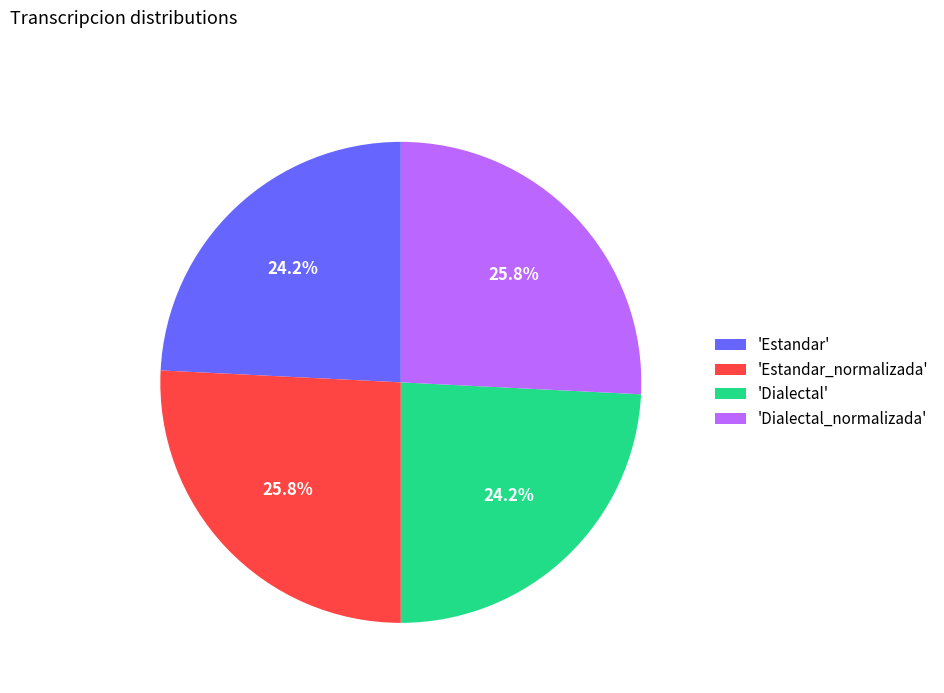

How much of the chart is everything except 'Estandar'?

75.8%